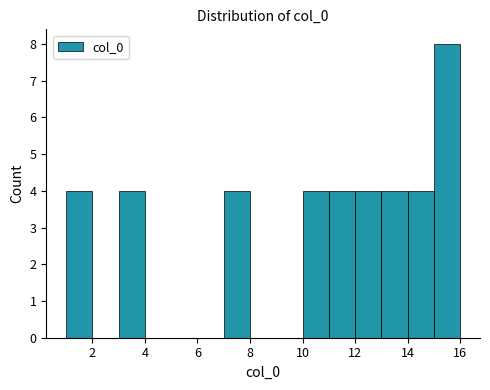

How tall is the bar that spans 7 to 8 on the x-axis? The values are not printed on the chart, so give them approximately, as read against the axis.

4